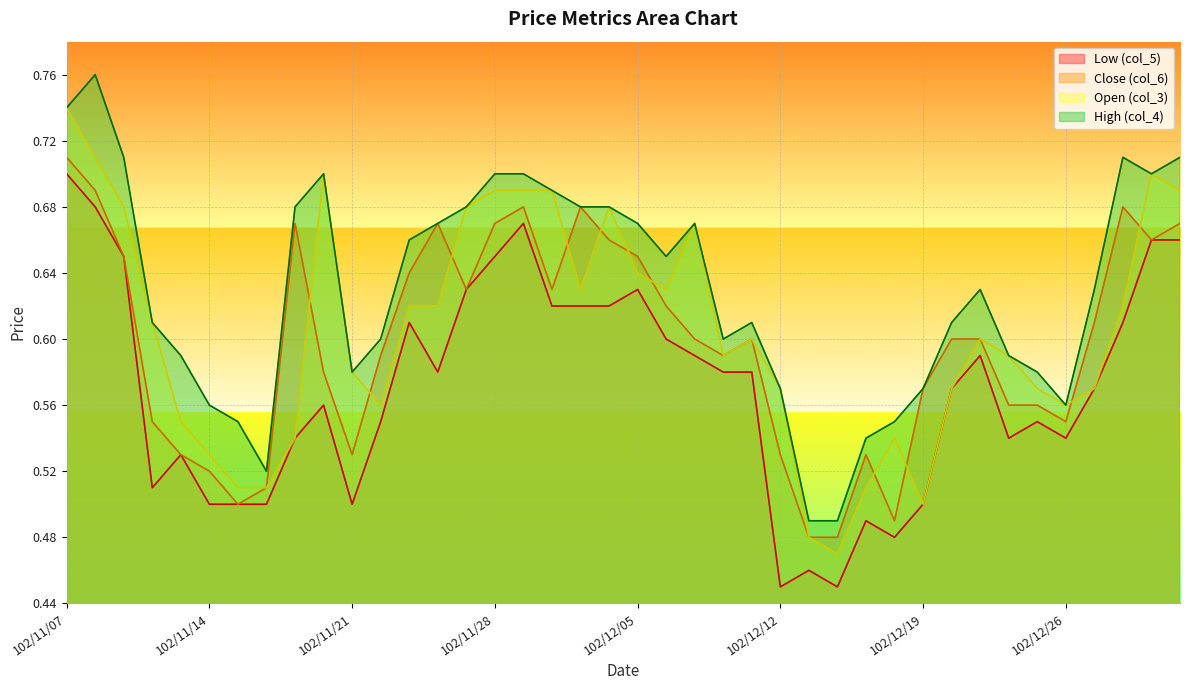

What are all the series names shown in the legend?

Low (col_5), Close (col_6), Open (col_3), High (col_4)